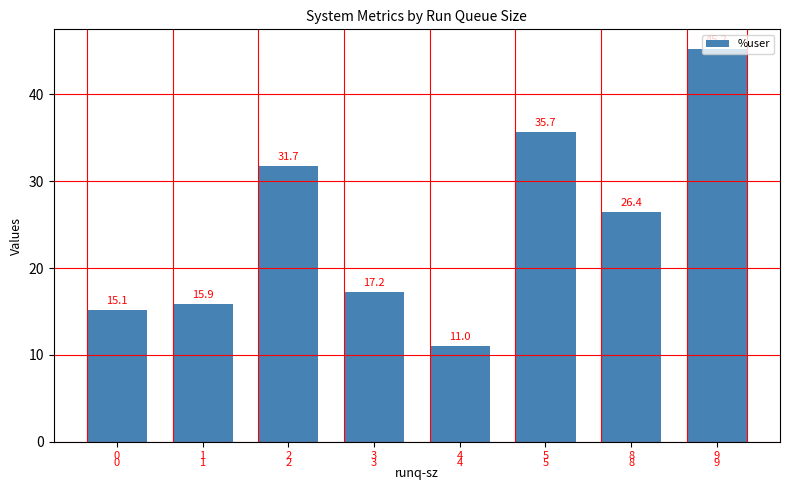

Reading left to right, what are all the values shown in this chart?

0=15.1	1=15.9	2=31.7	3=17.2	4=11.0	5=35.7	8=26.4	9=45.2